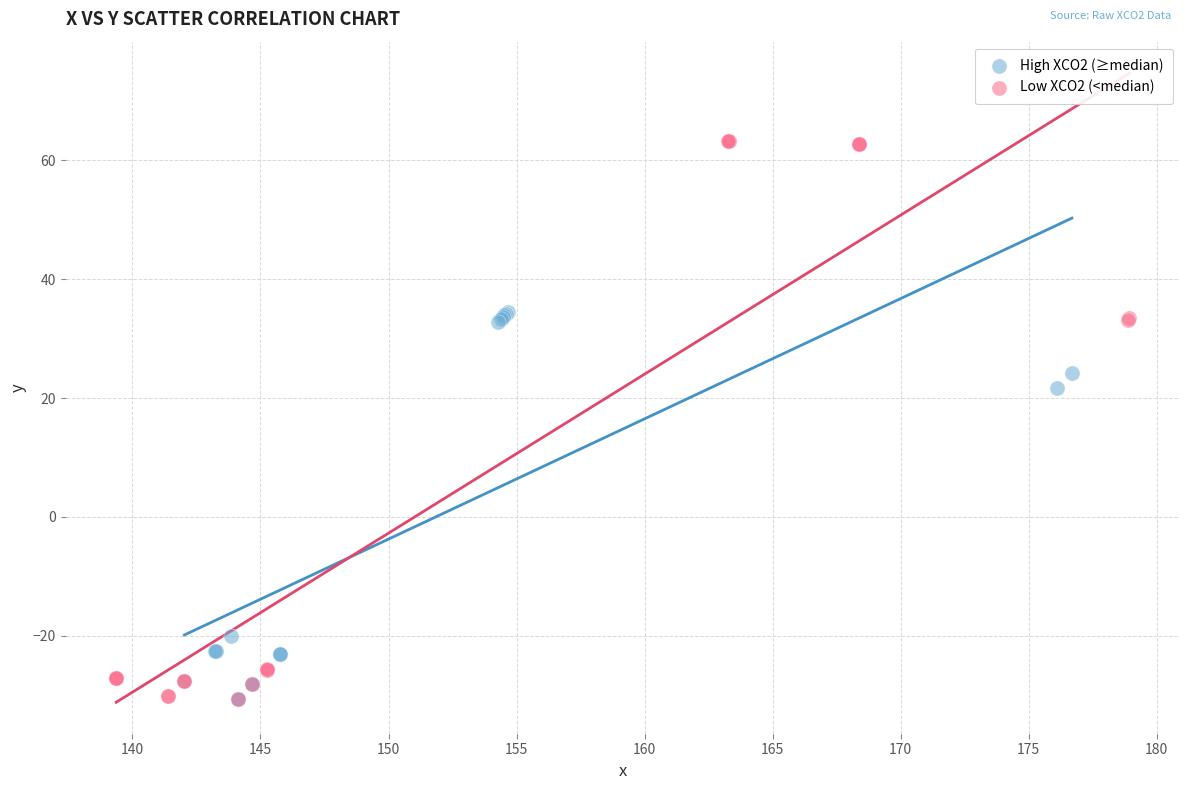

Which series has the largest Y range (max minus min)?

Low XCO2 (<median)